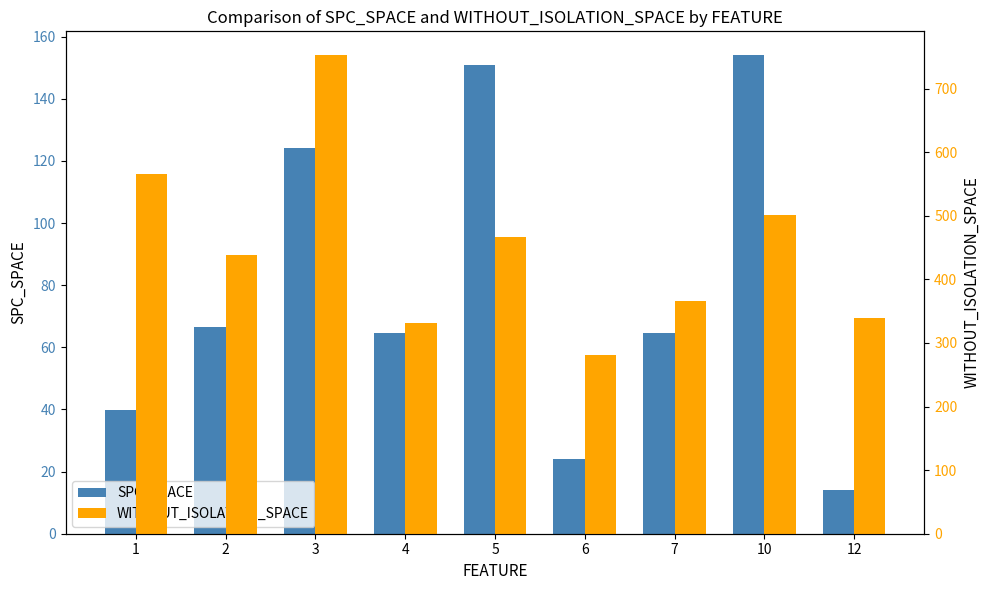

Where is SPC_SPACE nearest to the value 84?

2